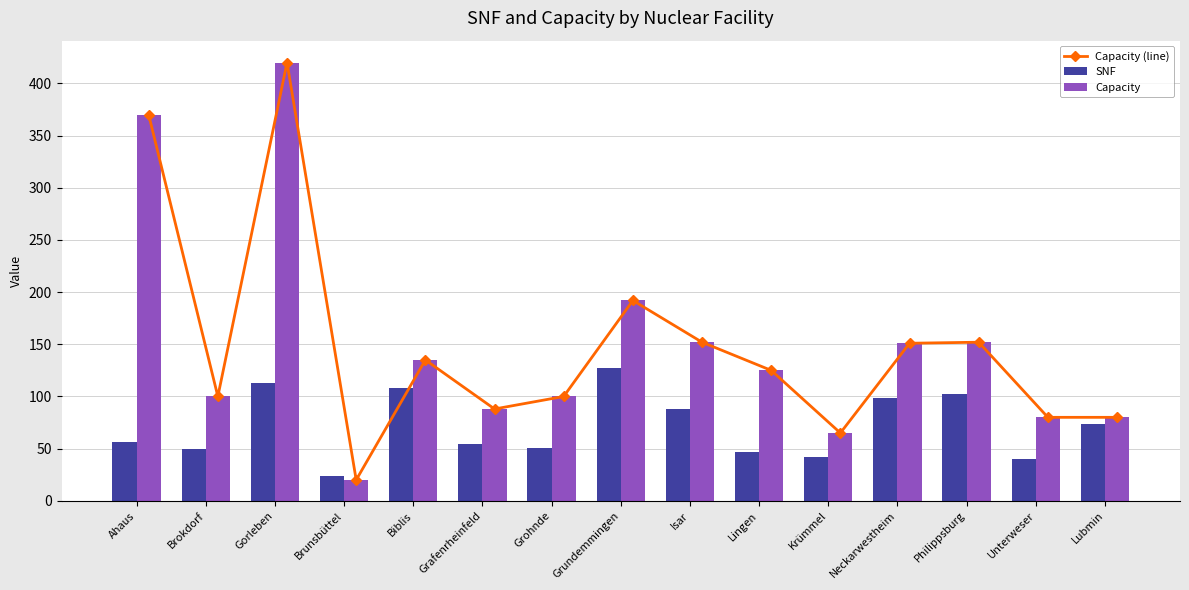

Reading right to left, transcribe all the data shown in this chart.

Capacity (line): 80	80	152	151	65	125	152	192	100	88	135	20	420	100	370
SNF: 74	40	102	99	42	47	88	127	51	54	108	24	113	50	56
Capacity: 80	80	152	151	65	125	152	192	100	88	135	20	420	100	370